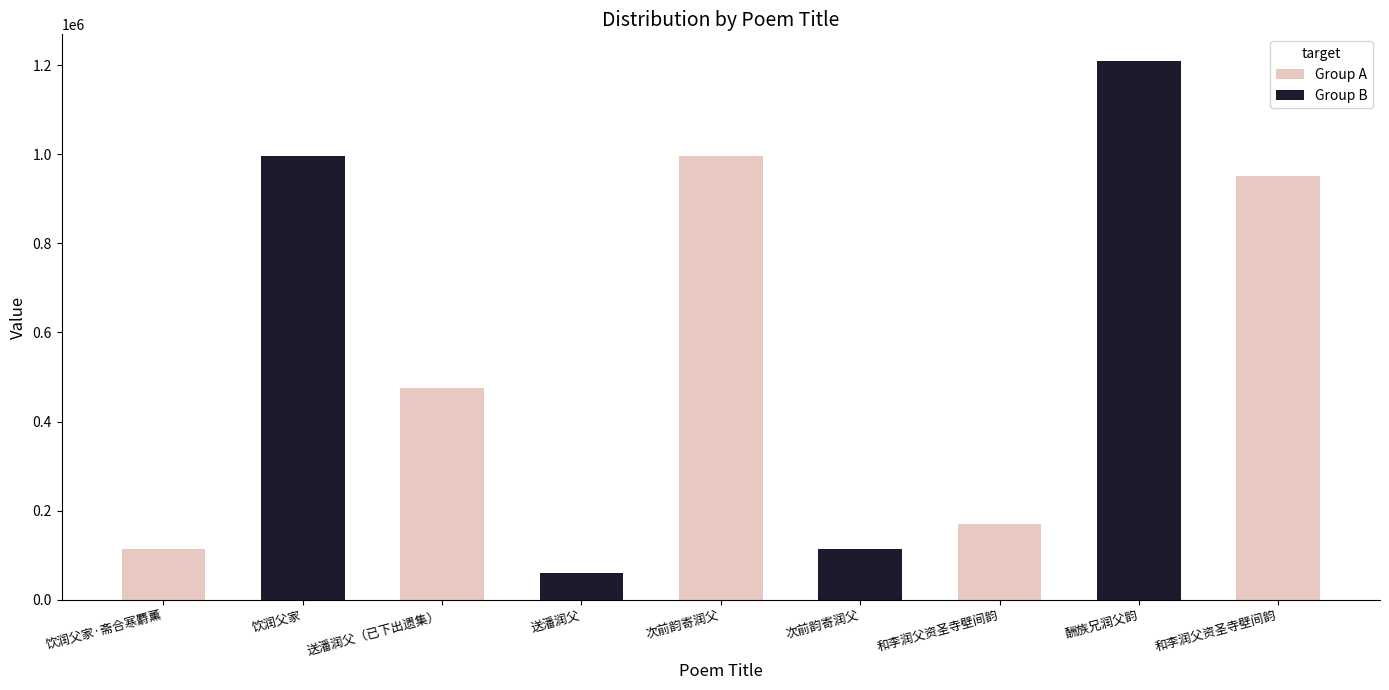

What is the value of the 8th bar from the left?

1209244